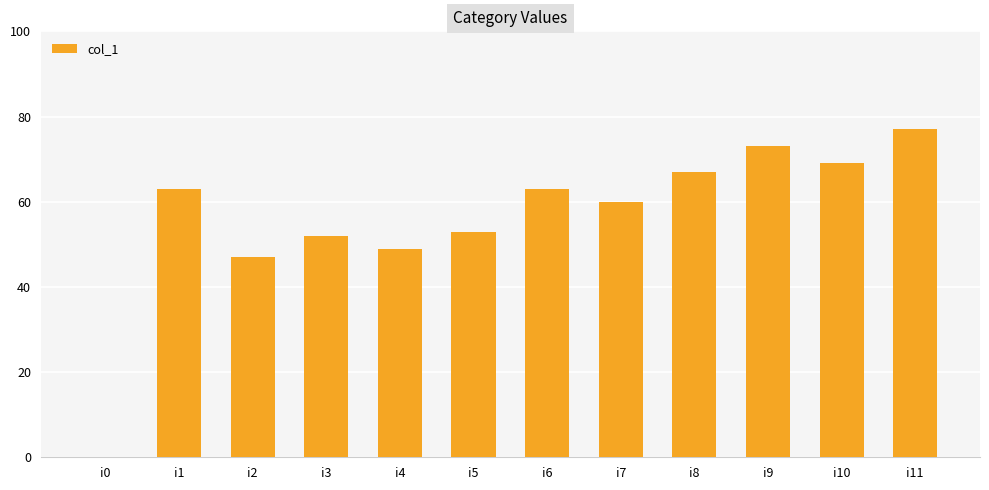

Is it true that the value at i10 is 105?

False